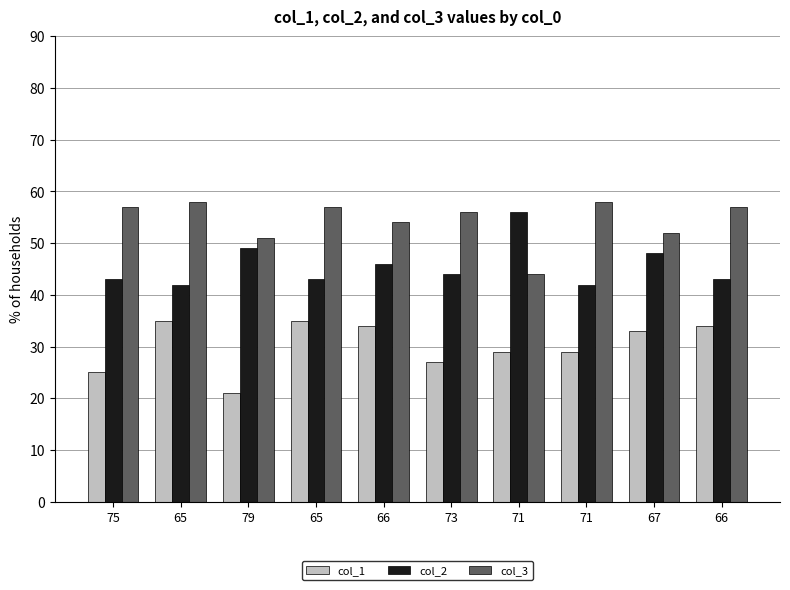

The col_1 series shows 29 at 71. True or false?

True